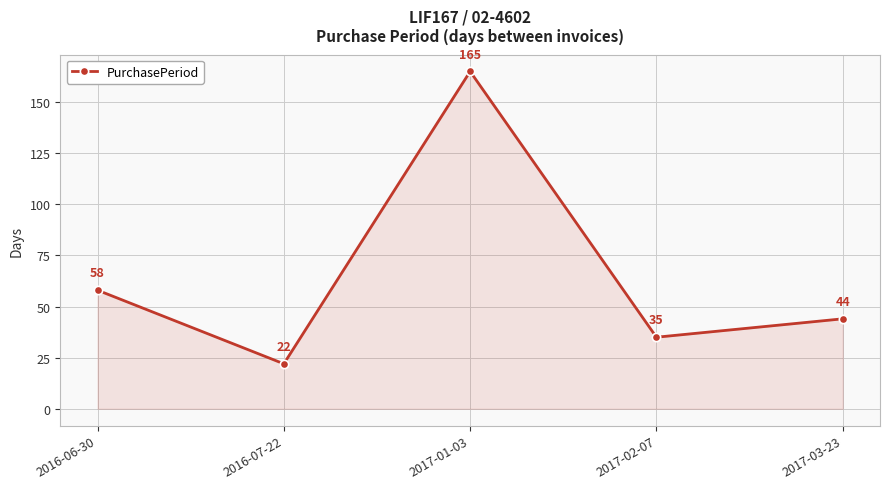

What is the minimum value shown in the chart?

22